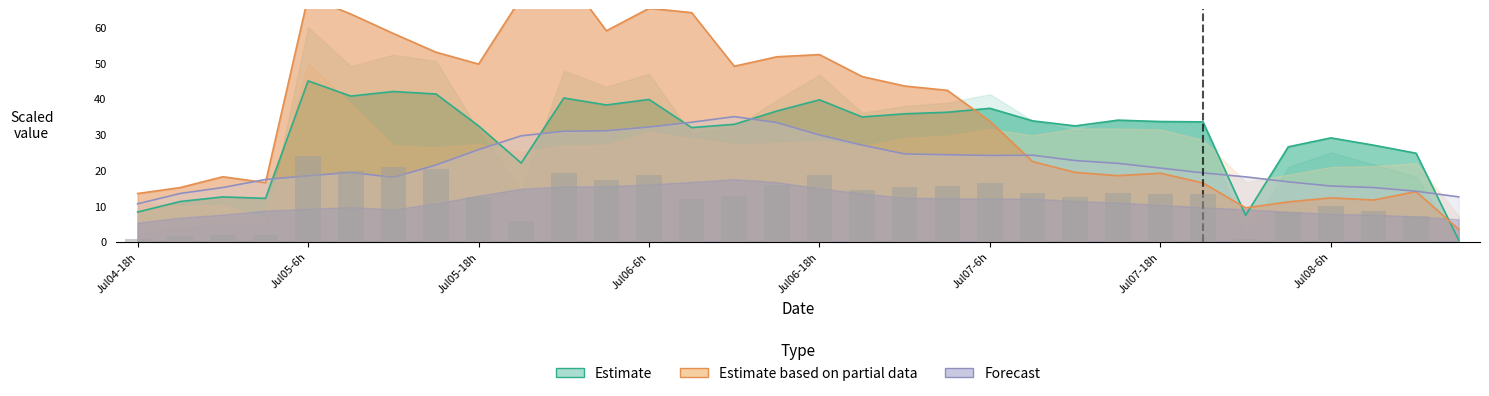

At how many categories does at least one series exceed 38?

16